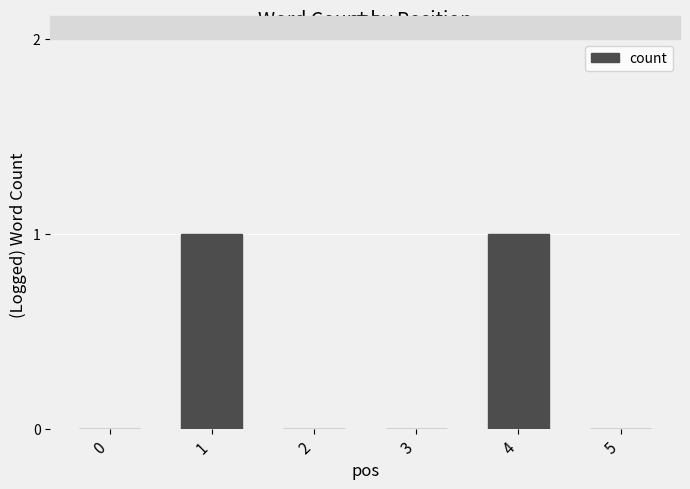

Reading right to left, what are all the values shown in this chart?

0	1	0	0	1	0